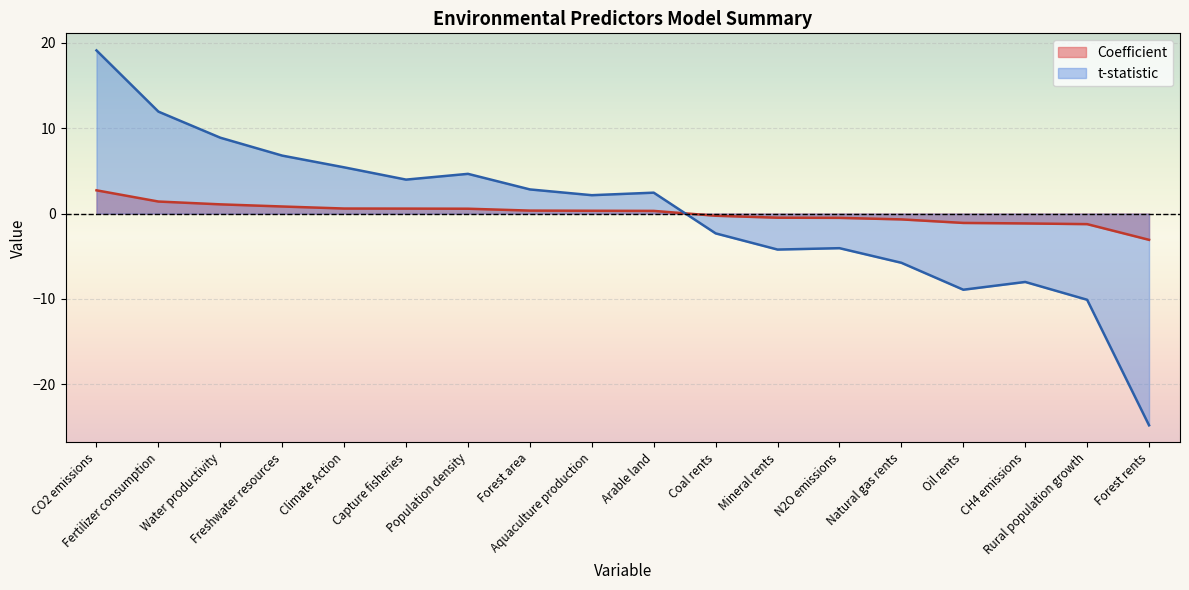

Reading right to left, transcribe all the data shown in this chart.

Coefficient: -3.1	-1.2	-1.2	-1.1	-0.7	-0.5	-0.5	-0.3	0.3	0.3	0.3	0.6	0.6	0.6	0.8	1.1	1.4	2.7
t-statistic: -24.8	-10.1	-8.0	-8.9	-5.8	-4.0	-4.2	-2.3	2.5	2.2	2.8	4.7	4.0	5.4	6.8	8.9	11.9	19.1